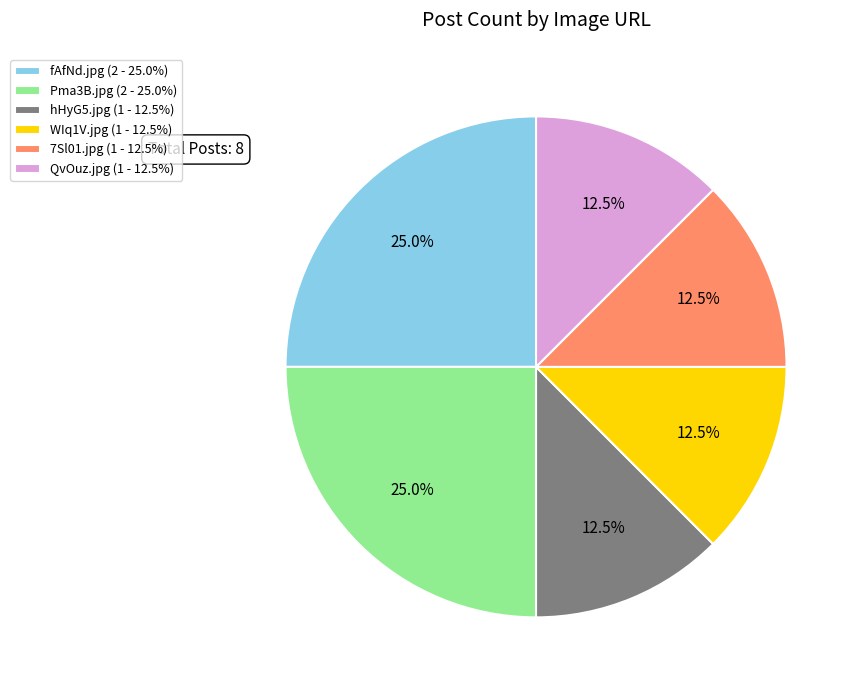

Is it true that Pma3B.jpg is 38% of the pie?

False